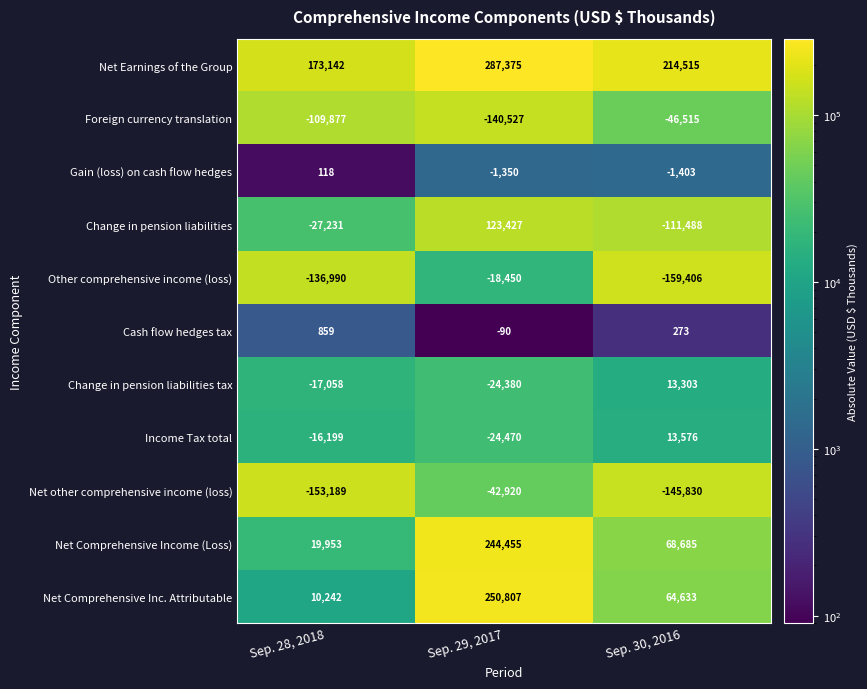

What is the sum of all Net Earnings of the Group values?

675032